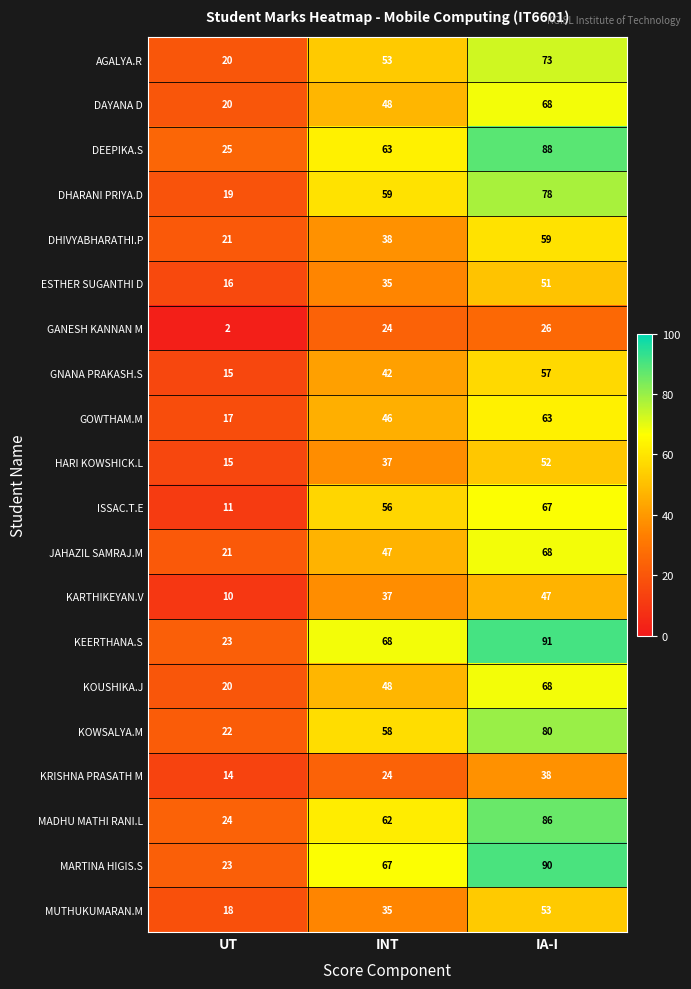

What is the greatest value displayed?

91